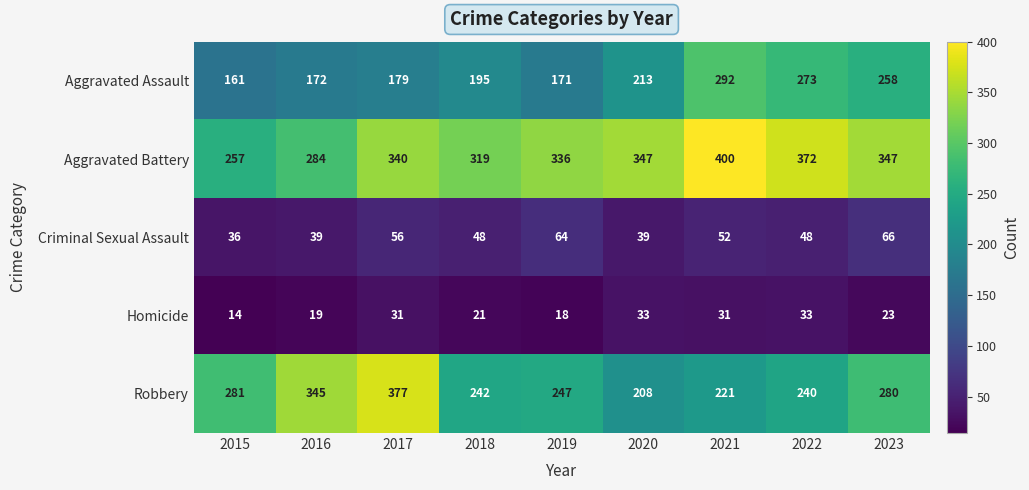

How many categories are shown in the chart?

9